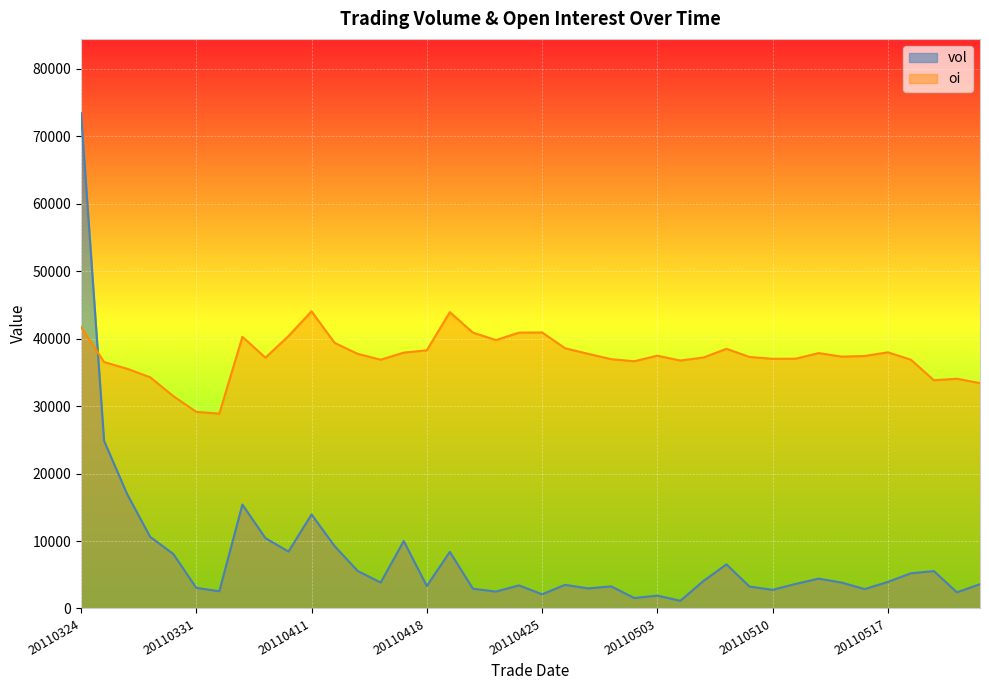

Reading left to right, what are all the values shown in this chart?

vol: 73440.0	24858.0	16960.0	10618.0	8086.0	3056.0	2550.0	15400.0	10426.0	8434.0	13938.0	9256.0	5566.0	3846.0	9992.0	3334.0	8390.0	2930.0	2504.0	3420.0	2102.0	3506.0	2974.0	3278.0	1548.0	1902.0	1140.0	4070.0	6540.0	3246.0	2760.0	3638.0	4424.0	3836.0	2872.0	3932.0	5218.0	5540.0	2392.0	3602.0
oi: 41715.0	36543.6	35545.5	34280.6	31492.7	29152.3	28894.1	40278.0	37188.9	40389.8	44064.0	39383.1	37756.9	36887.8	37937.5	38281.7	43934.9	40906.1	39796.1	40897.5	40931.9	38582.9	37756.9	36965.2	36655.5	37481.5	36767.3	37206.2	38505.4	37292.2	37016.9	37034.1	37868.7	37343.8	37438.5	37980.6	36887.8	33841.8	34065.5	33411.5